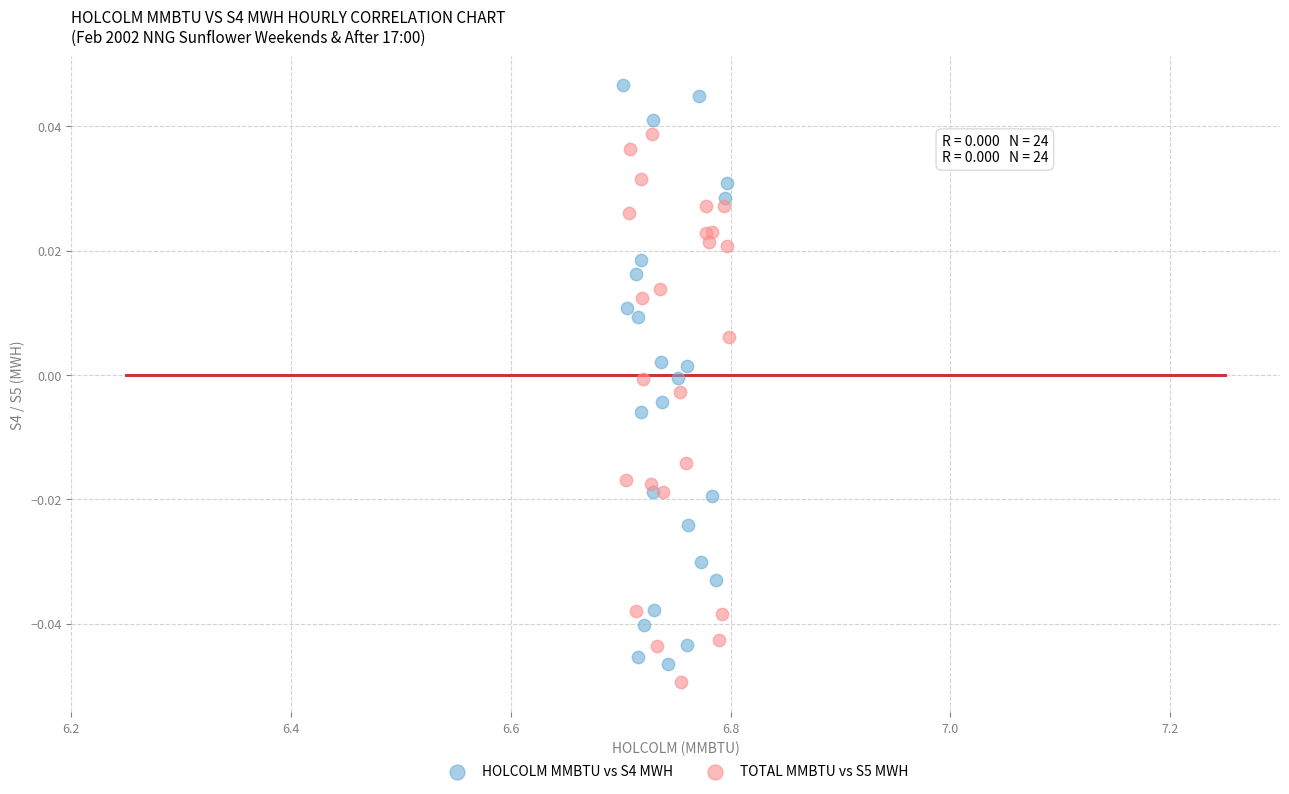

What are all the series names shown in the legend?

HOLCOLM MMBTU vs S4 MWH, TOTAL MMBTU vs S5 MWH